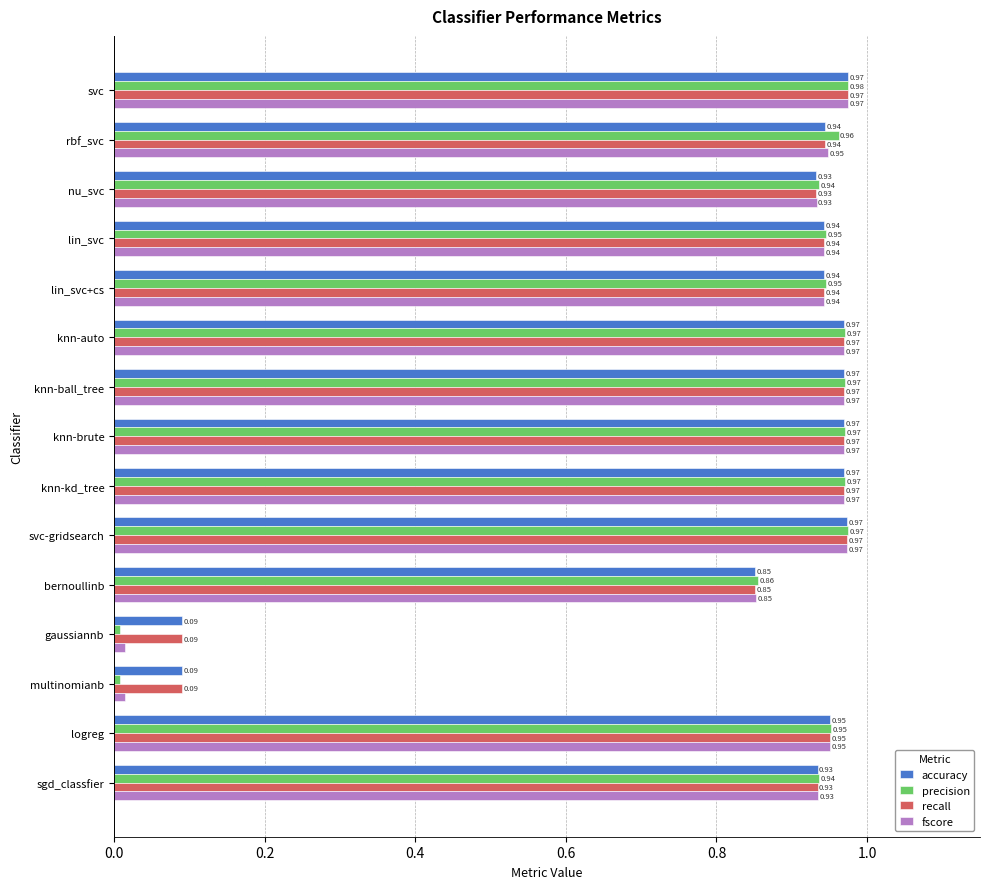

Which series has the largest range (max minus min)?

precision